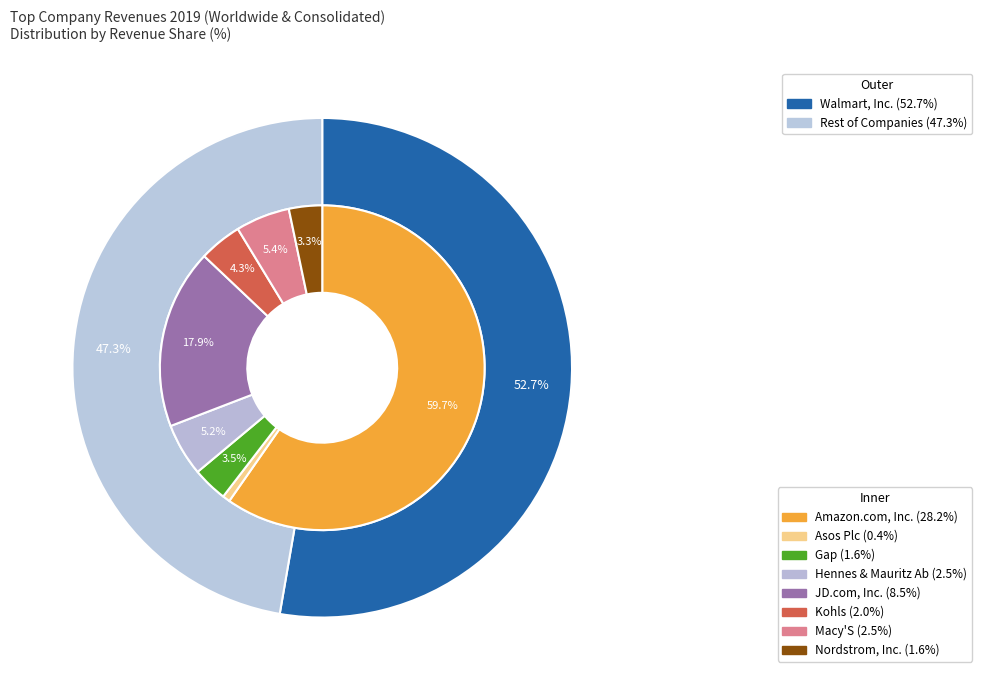

Which category has the smallest portion of the pie?

Asos Plc